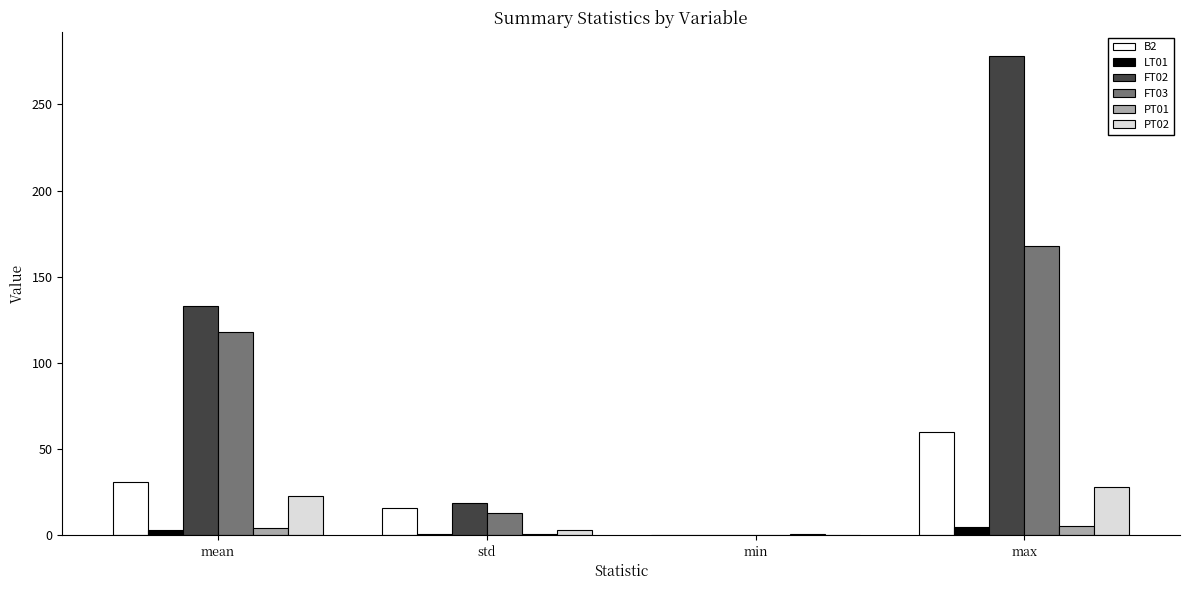

At which category is the sum across all series the highest?

max